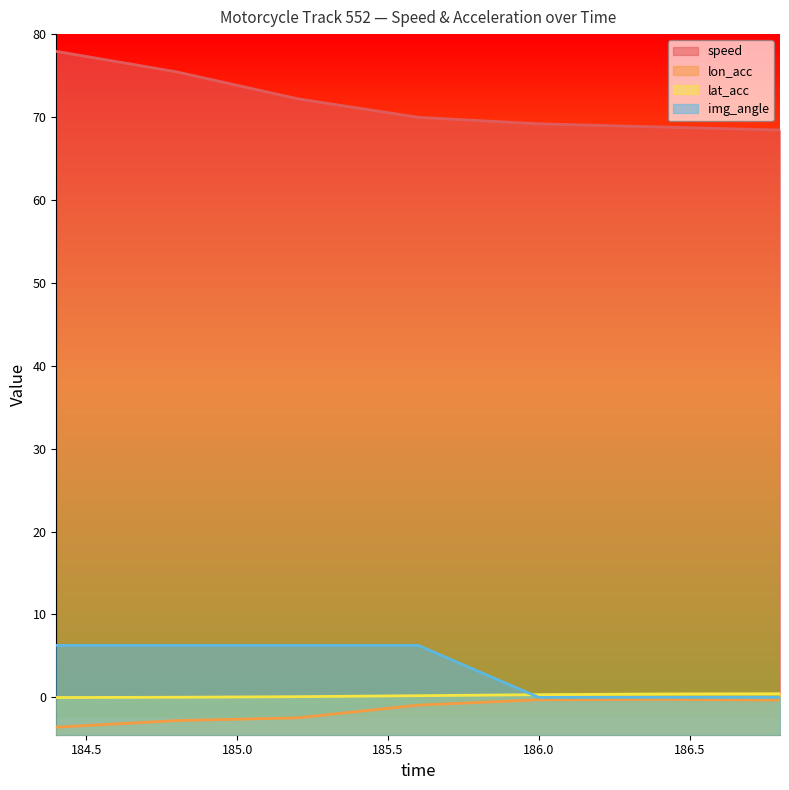

How many categories are shown in the chart?

7